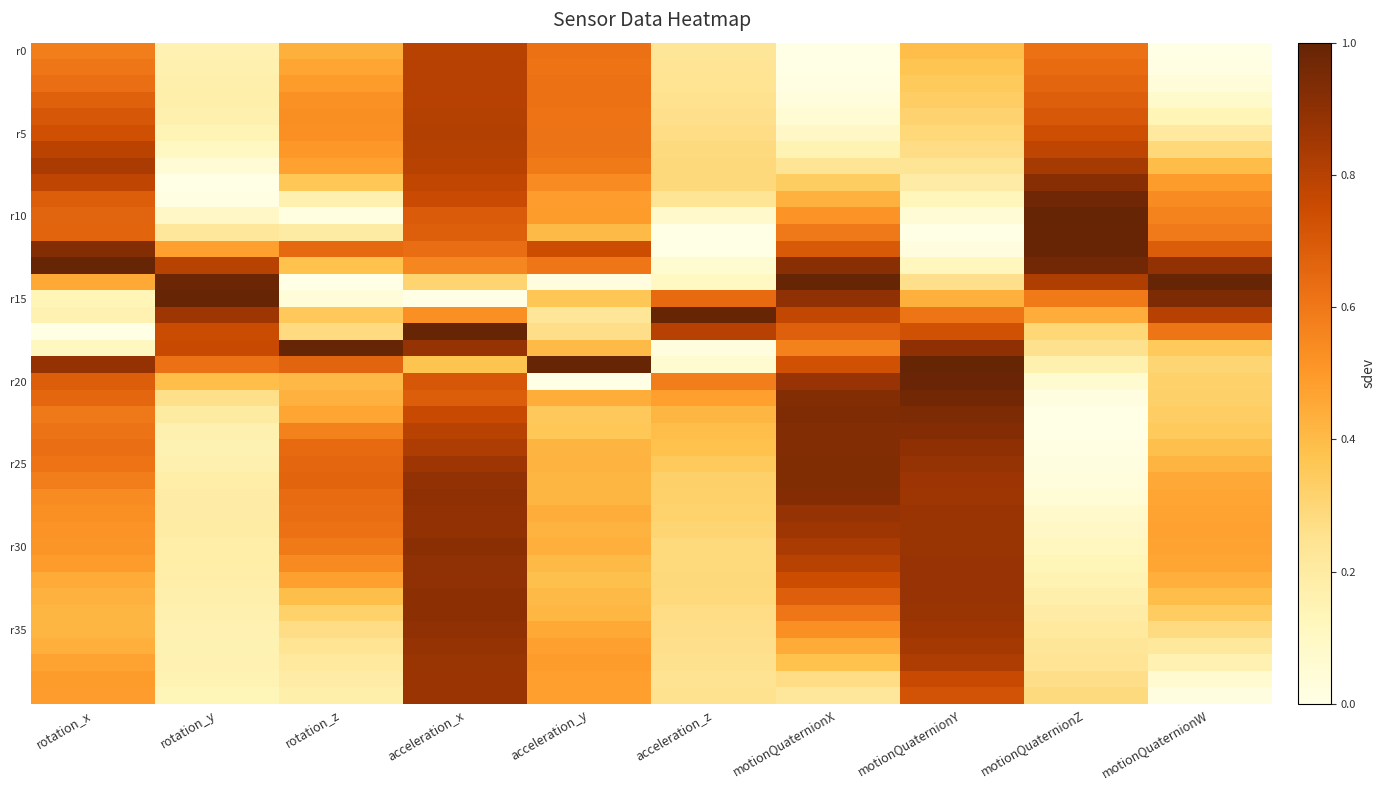

What is the spread (max minus min) of values at motionQuaternionW?

1.0